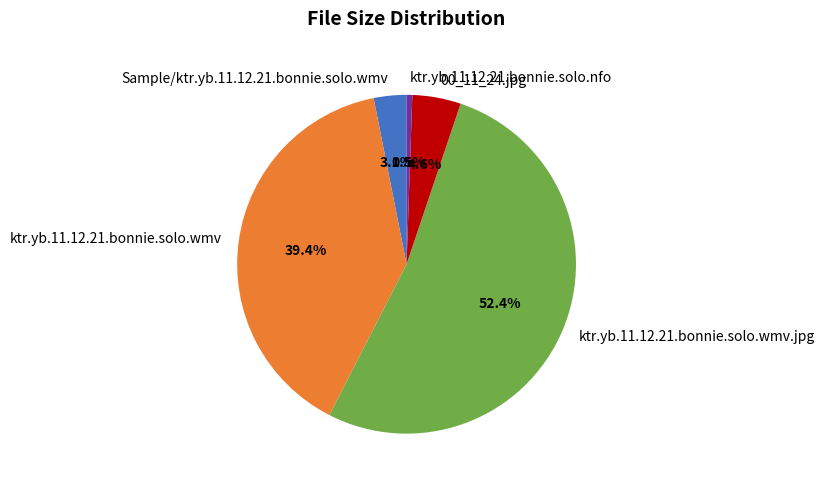

How many segments does this pie chart have?

5